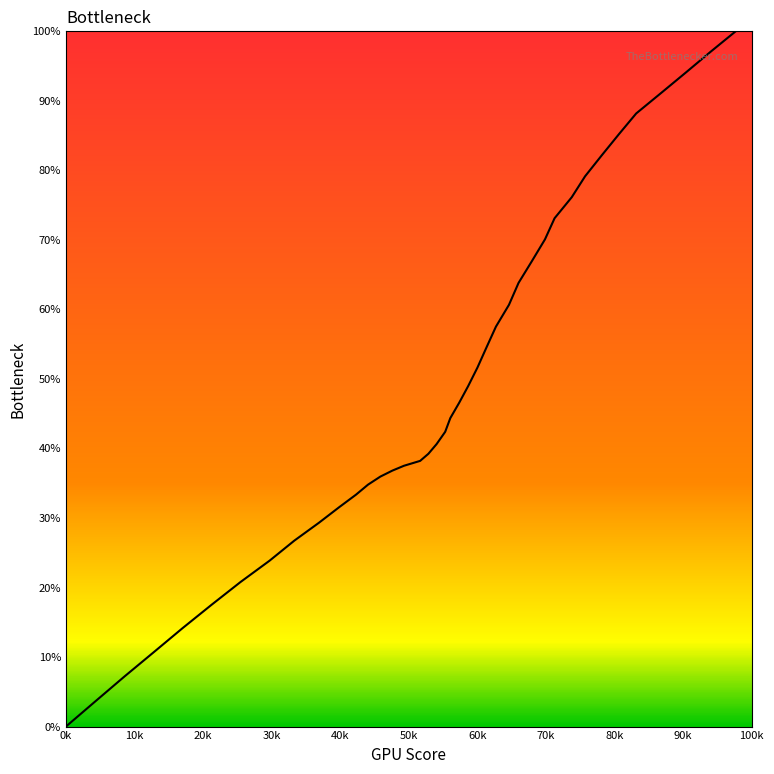

What is the difference between the maximum and minimum values?

100.0